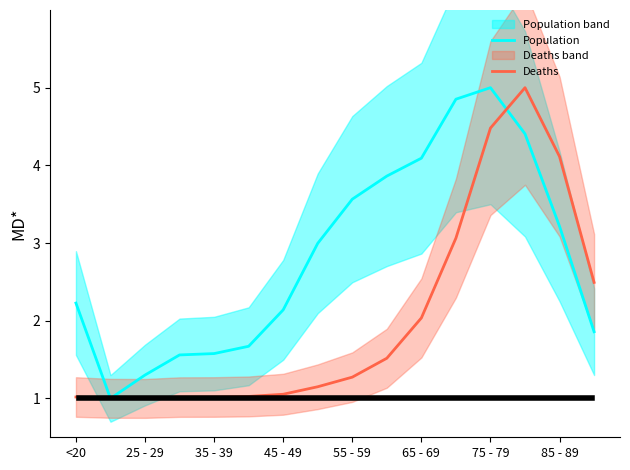

Is it true that Population equals 4.5 at 85 - 89?

False